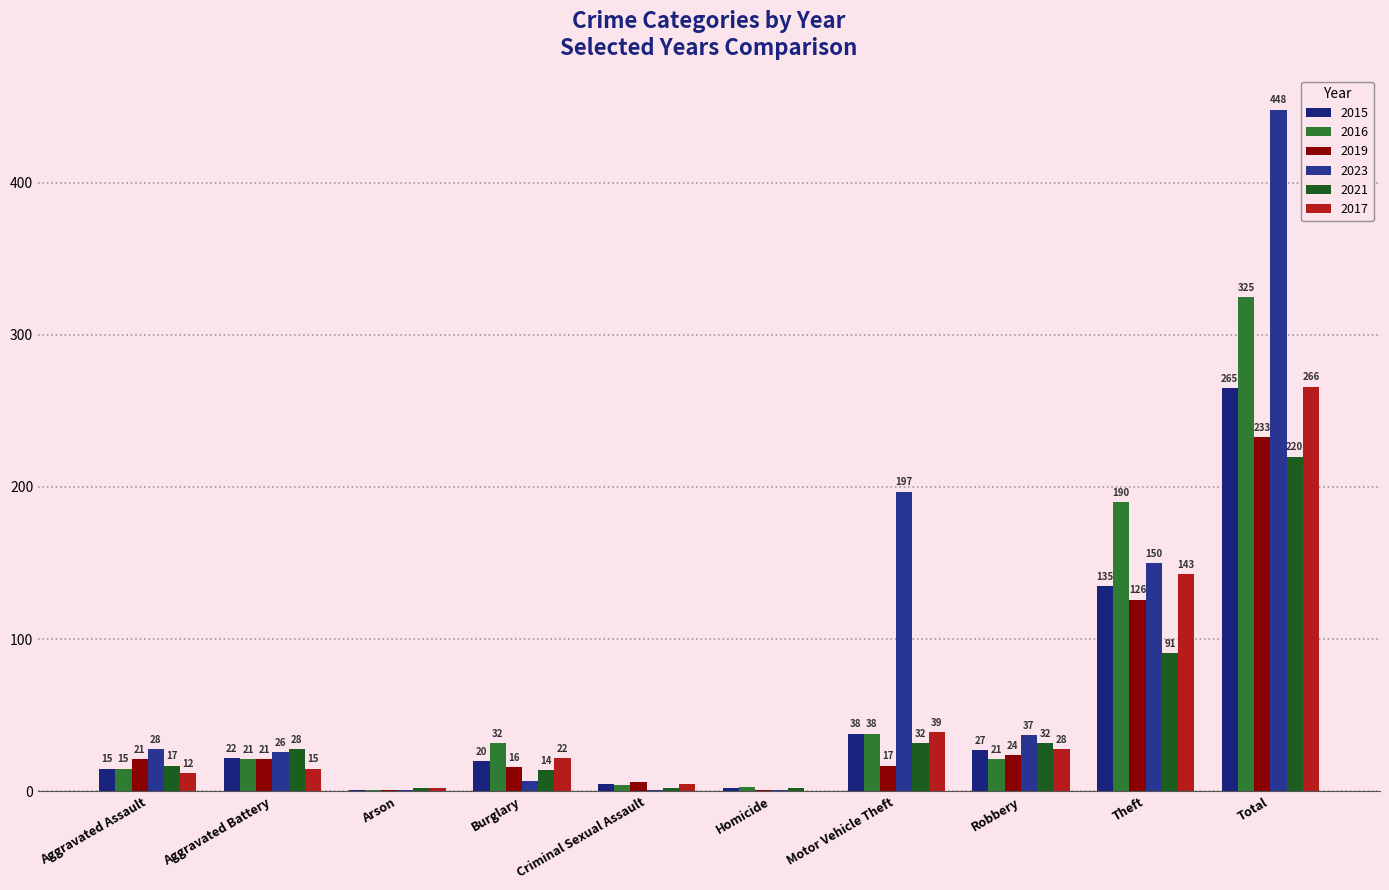

At how many categories does at least one series exceed 218?

1